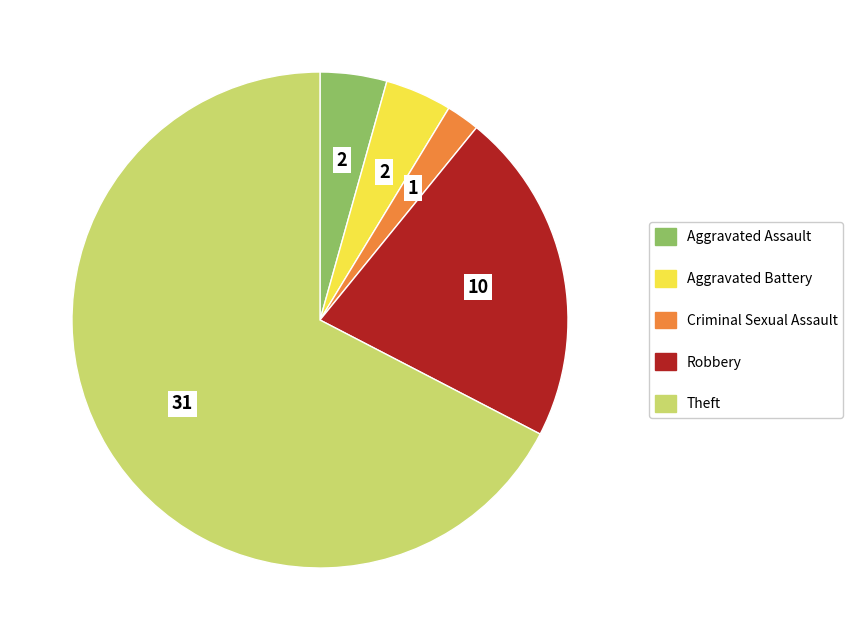

Is it true that Criminal Sexual Assault is 2% of the pie?

True